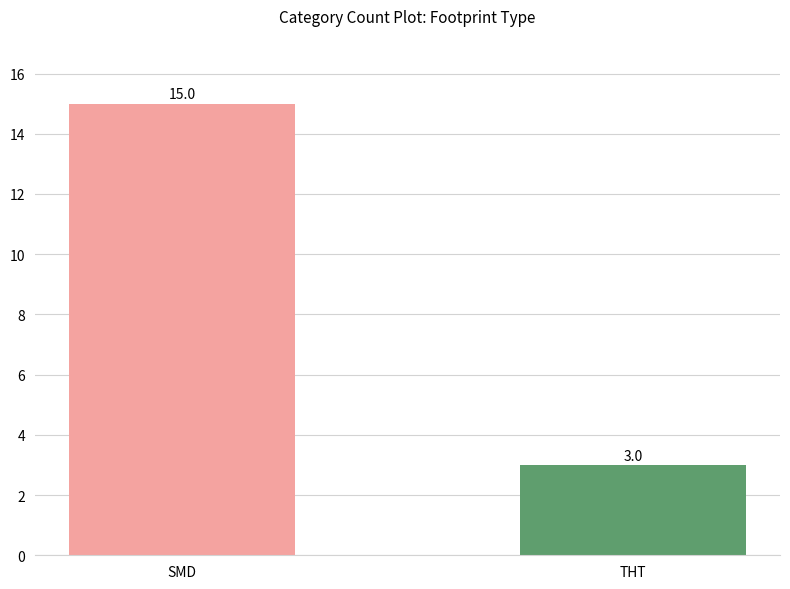

Count the number of data series in this chart.

1